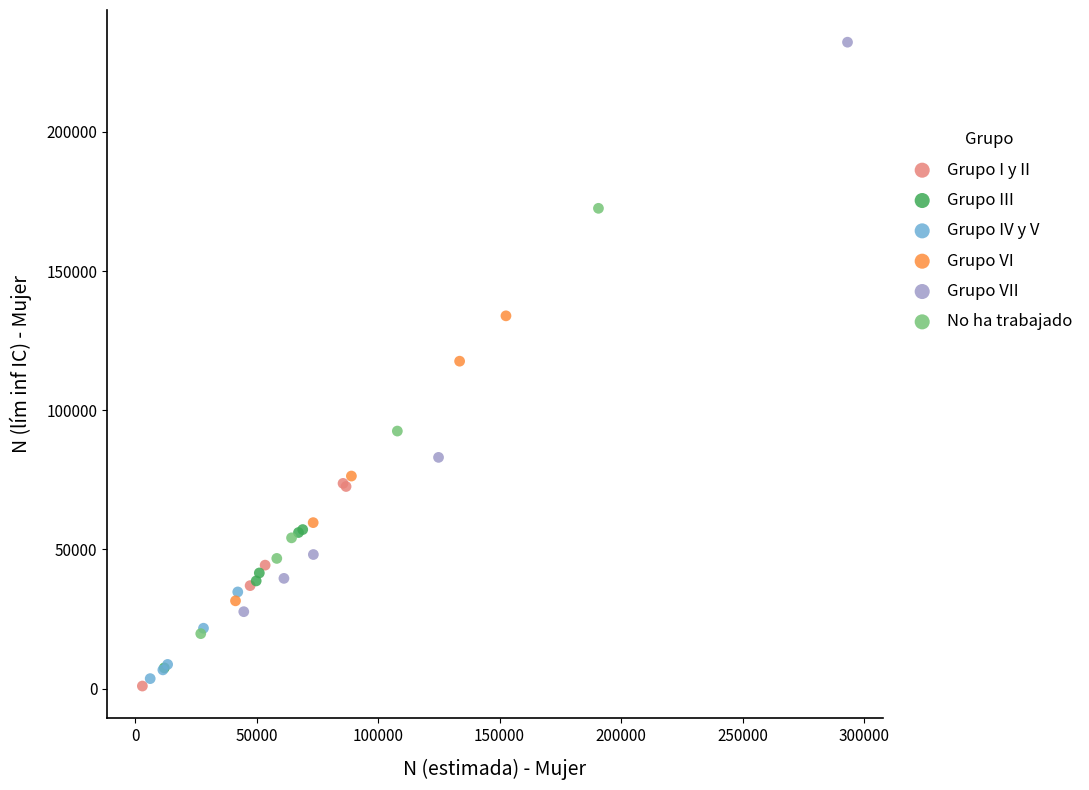

Which series reaches the maximum Y coordinate?

Grupo VII